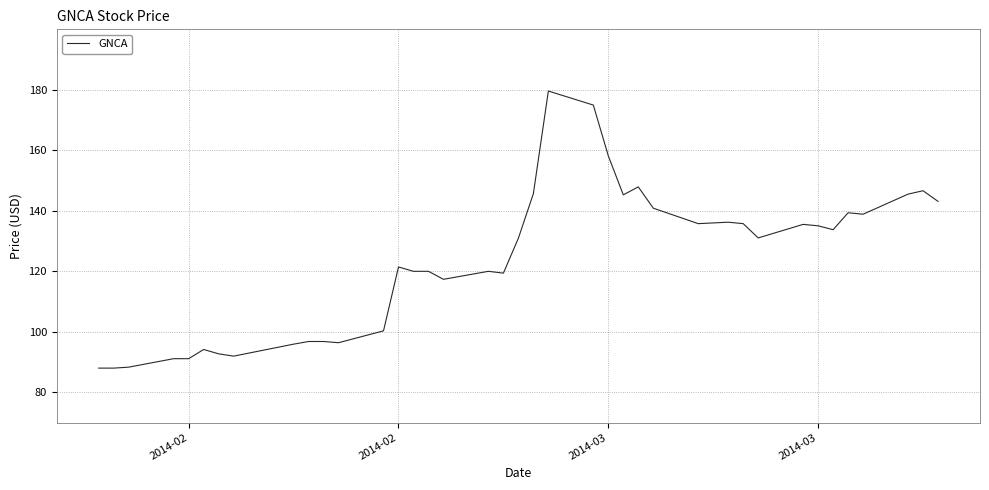

What is the difference between the maximum and minimum values?

91.6